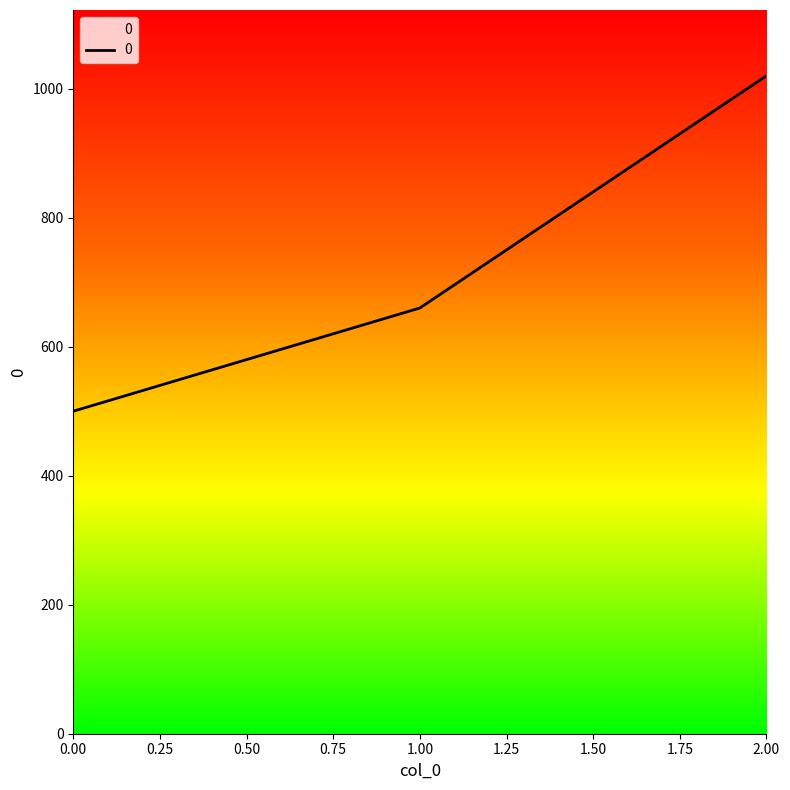

The value at 0.00 is 500. True or false?

True